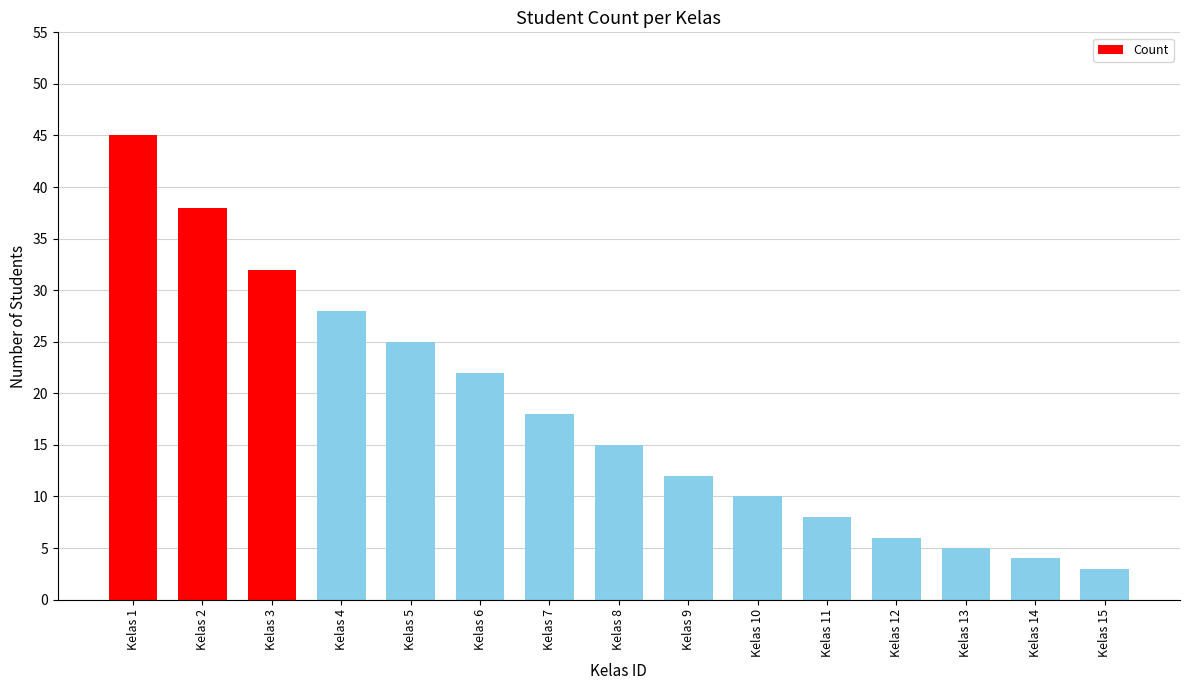

What is the value of the 7th bar from the left?

18